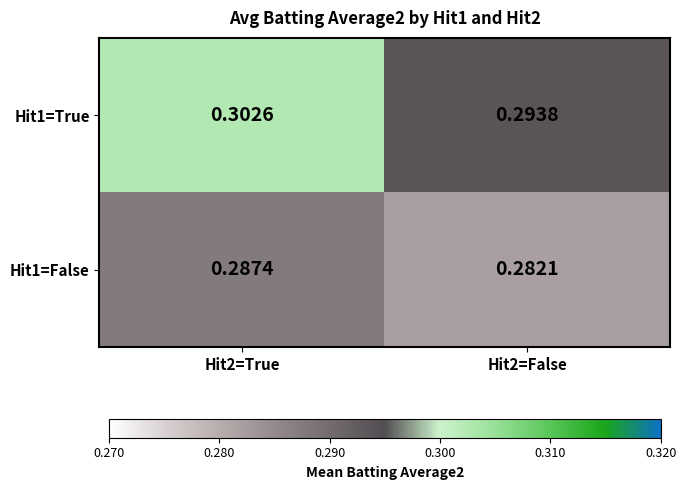

Is the value of Hit1=True at Hit2=True greater than the value of Hit1=False at Hit2=False?

Yes